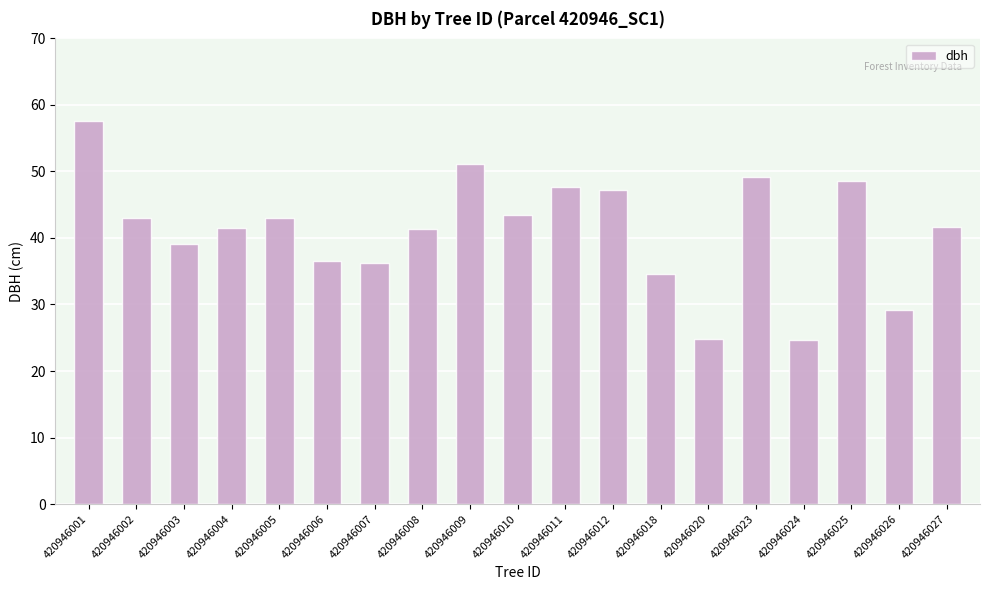

What is the average value?

41.1